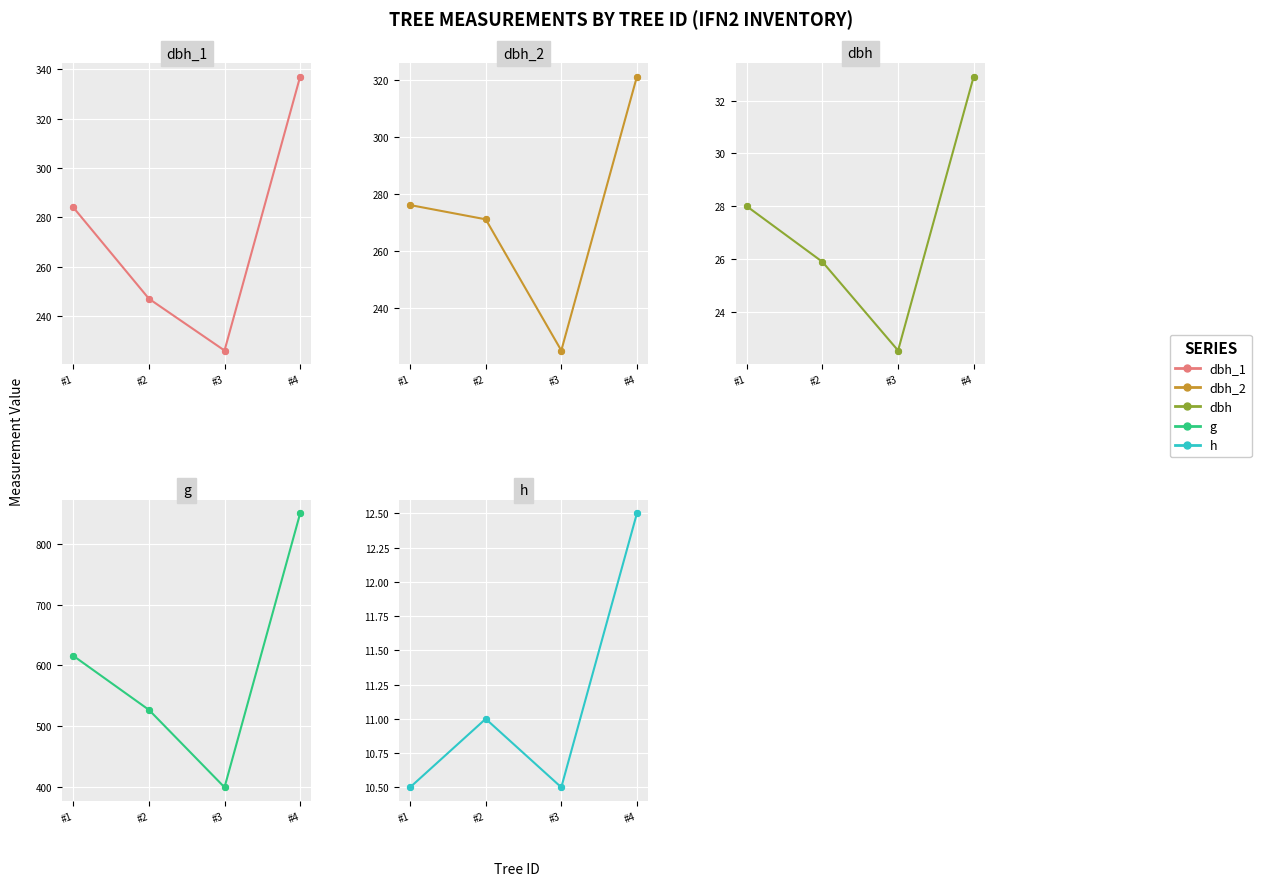

Is the value of h at #3 greater than the value of dbh_1 at #4?

No